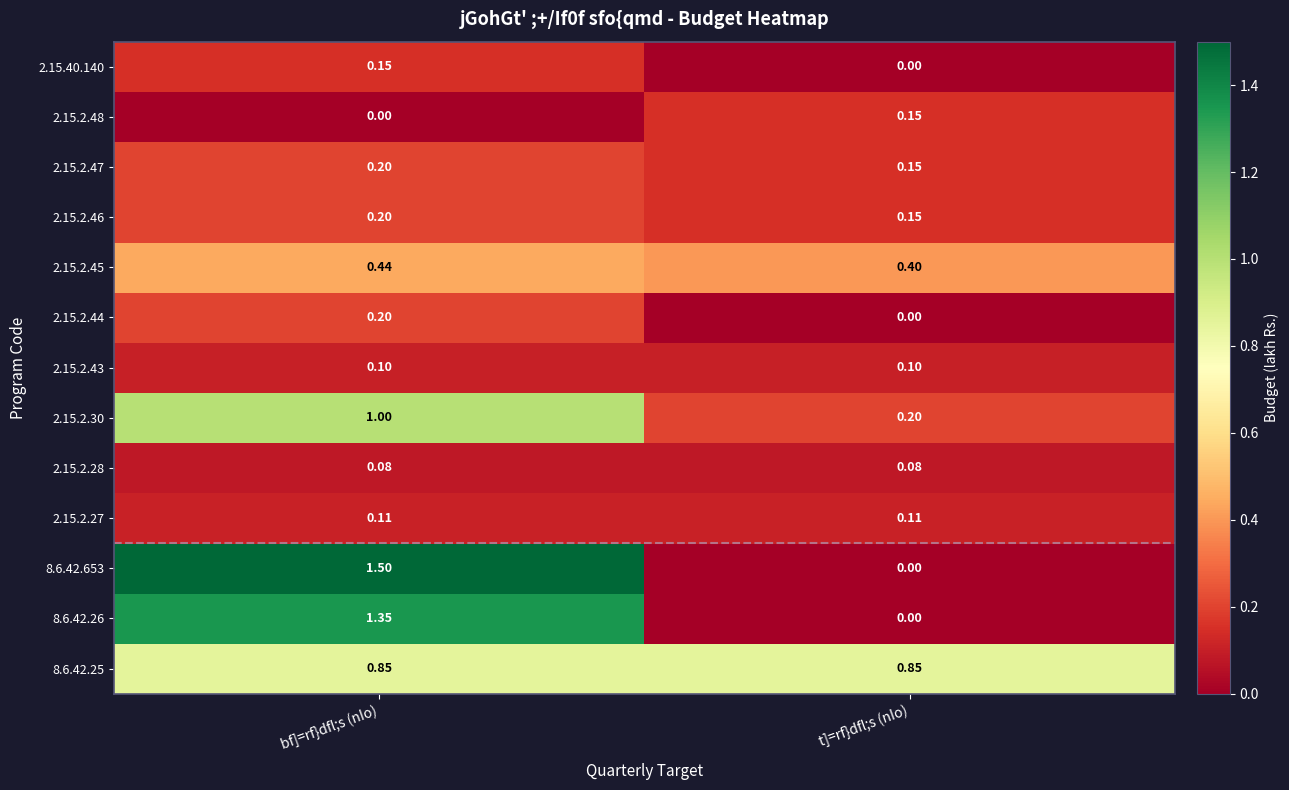

At which label does 2.15.2.45 reach its minimum?

t]=rf}dfl;s (nIo)